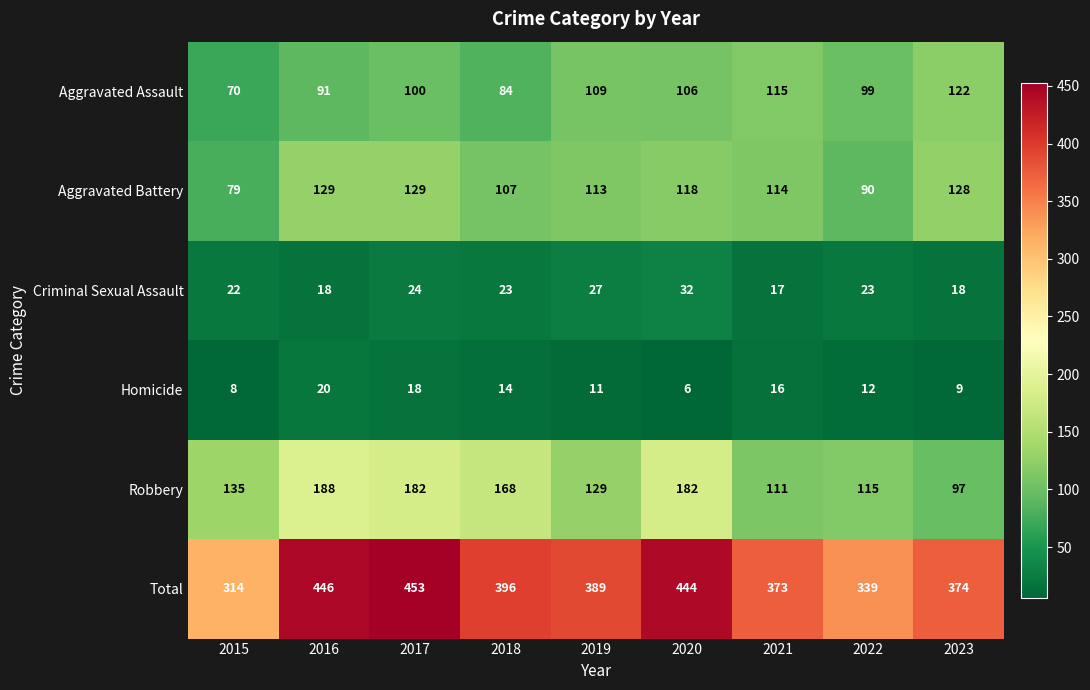

Rank the series at 2018 from lowest to highest value.

Homicide, Criminal Sexual Assault, Aggravated Assault, Aggravated Battery, Robbery, Total